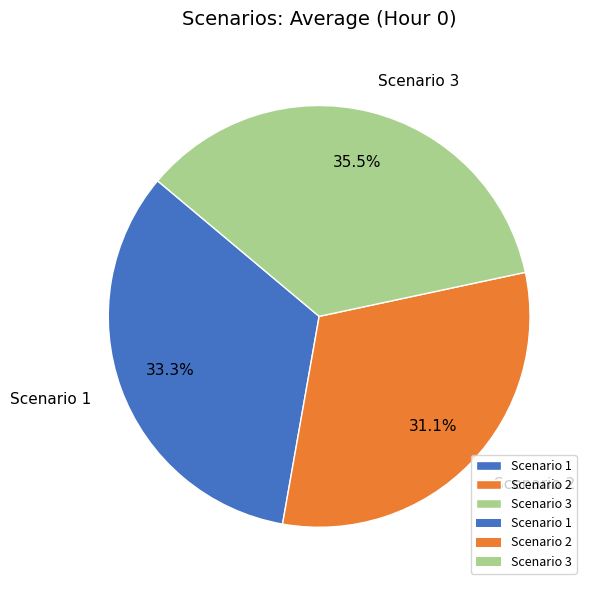

Is it true that Scenario 1 is 44% of the pie?

False